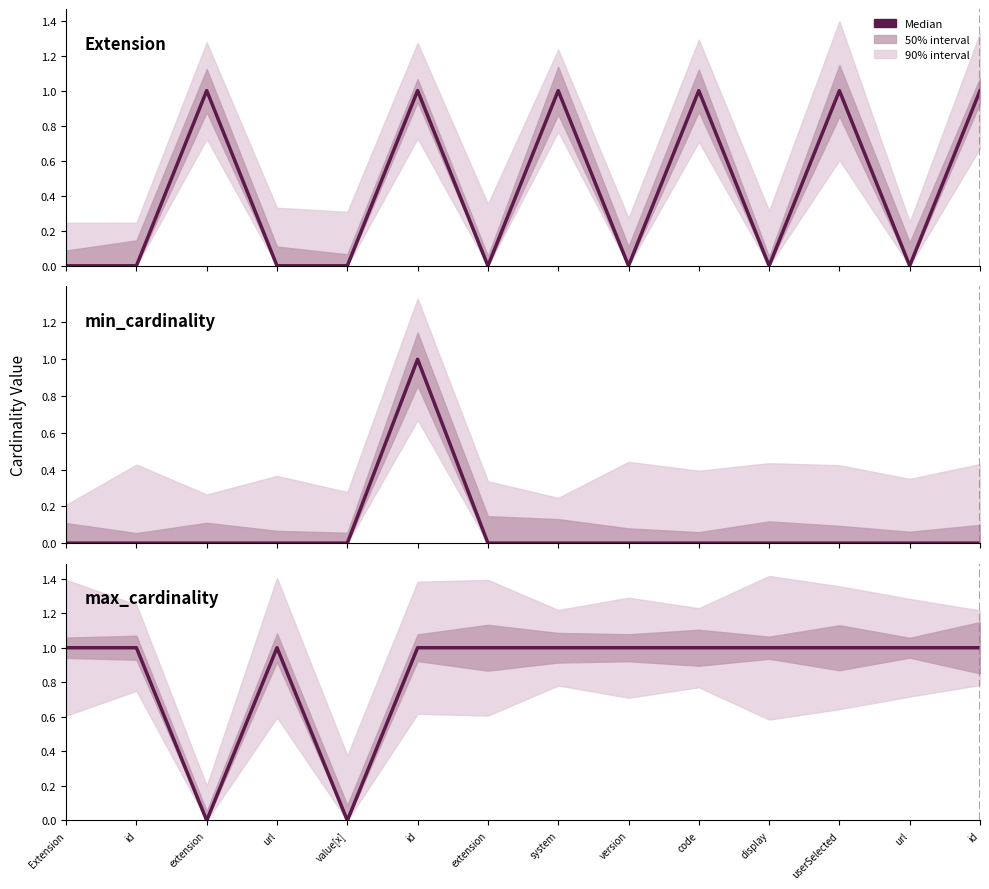

True or false: max_cardinality and min_cardinality cross at least once.

False